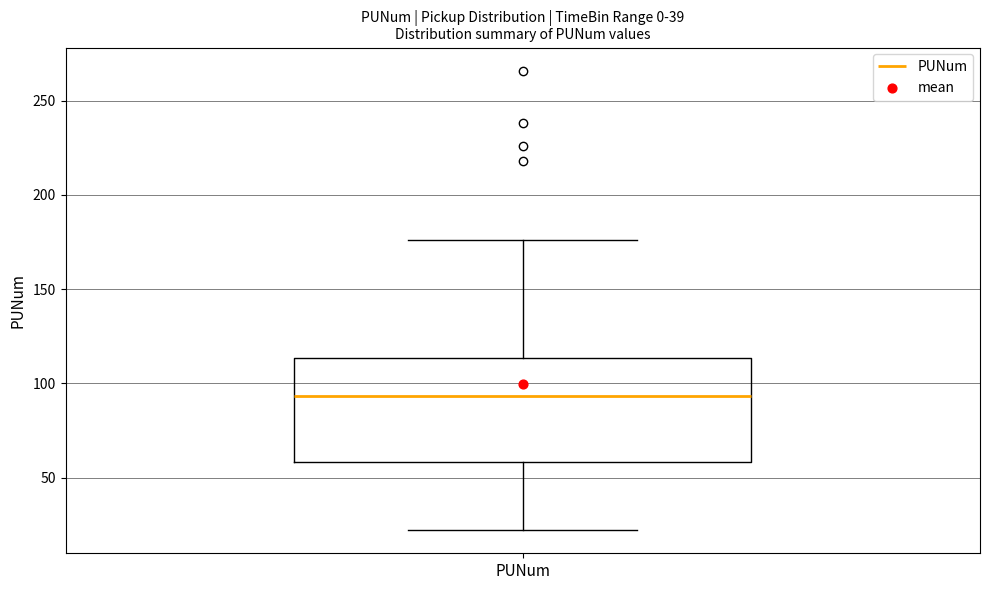

Read this box plot against the y-axis: the position of the median line, the range covered by the box, and the ends of both whiskers. The values are not printed on the chart, so give them approximately, as read against the axis.

median 95, box 60 to 115, whiskers 20 to 175